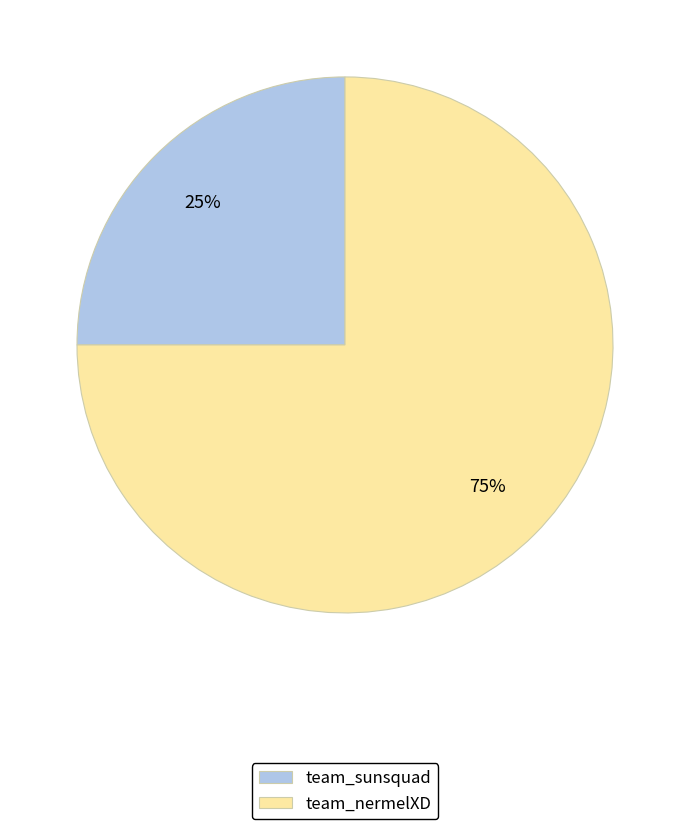

What is the largest slice in the pie chart?

team_nermelXD